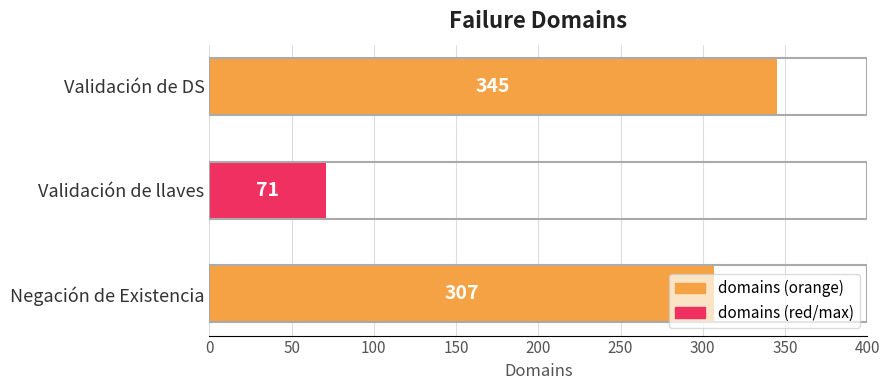

What is the difference between the second highest and minimum values?

236